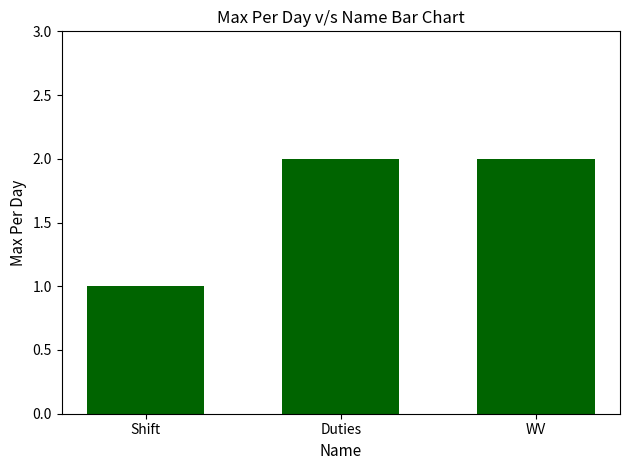

True or false: the data shows 2 at Duties.

True